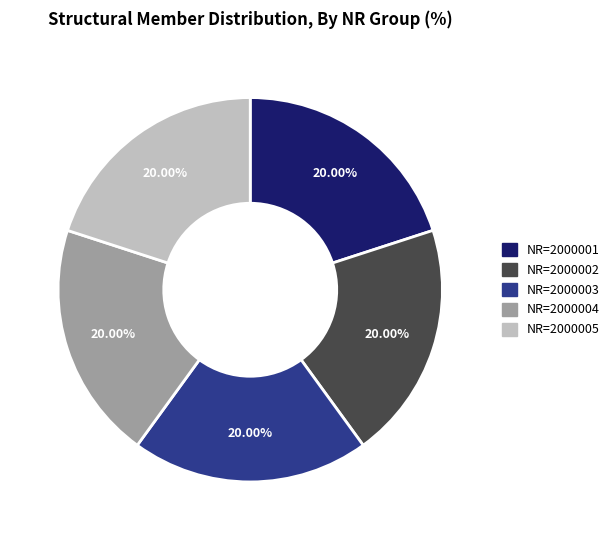

Is NR=2000005 the majority of the pie?

No